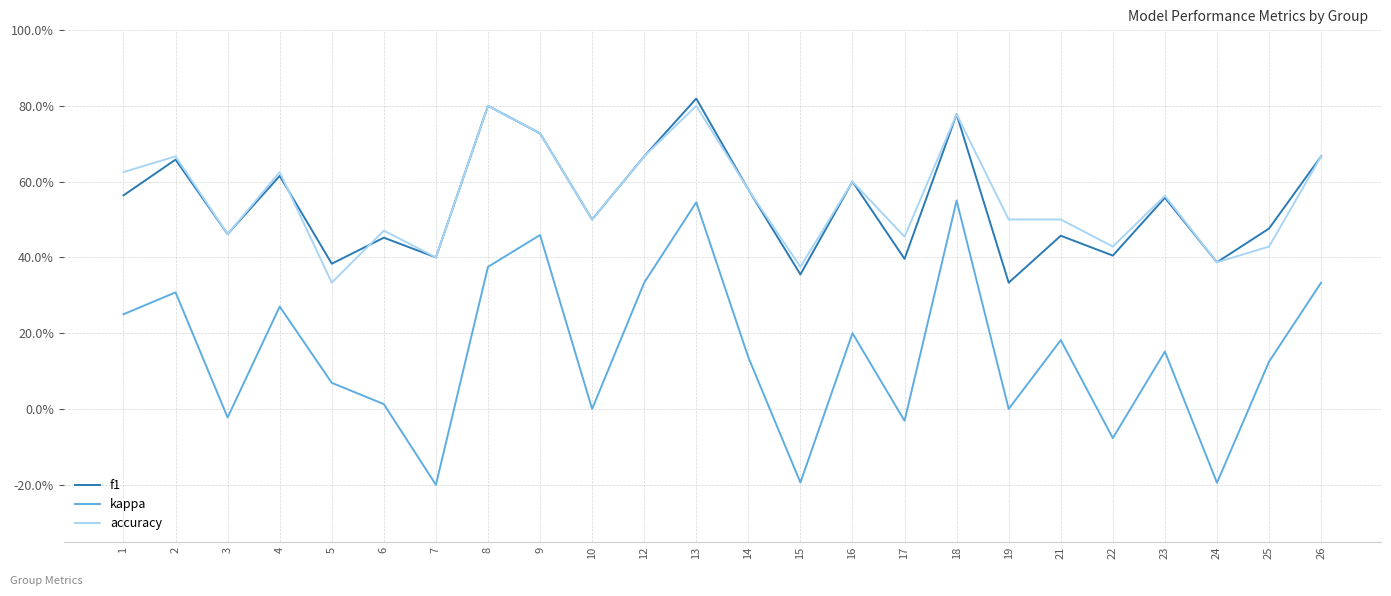

Rank the series by their maximum value, from lowest to highest.

kappa, accuracy, f1